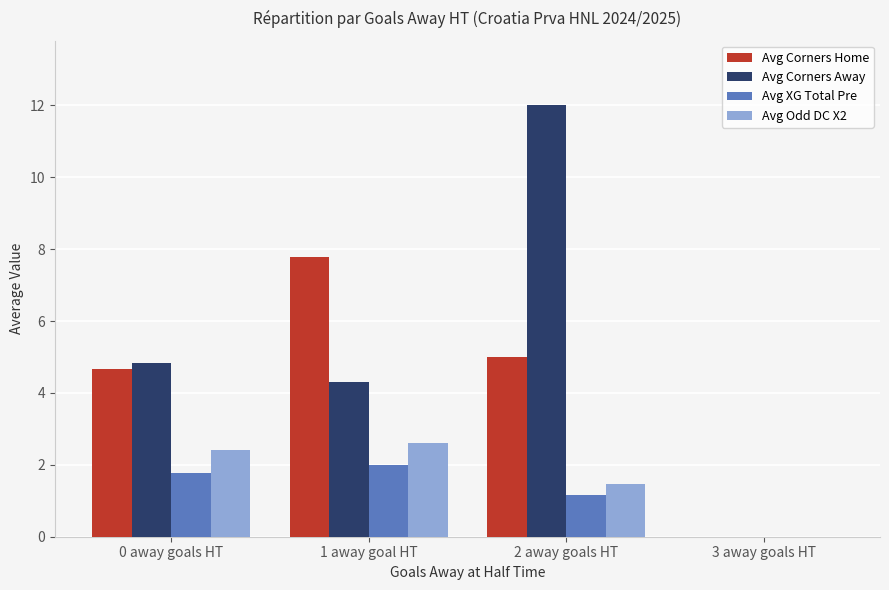

Is it true that Avg Corners Away equals 8.3 at 0 away goals HT?

False